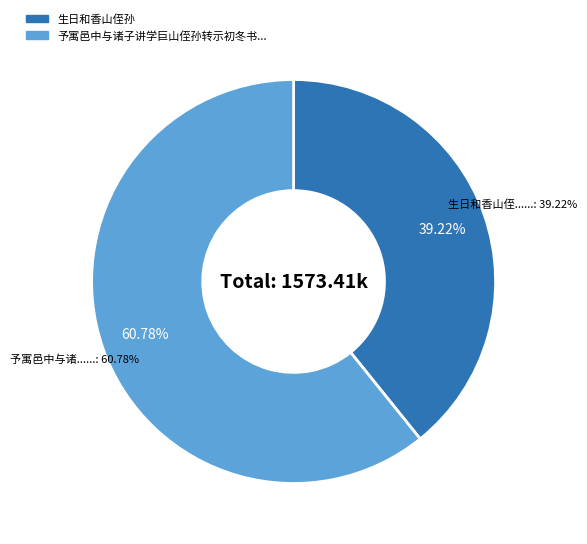

Is there a majority slice in this chart?

Yes